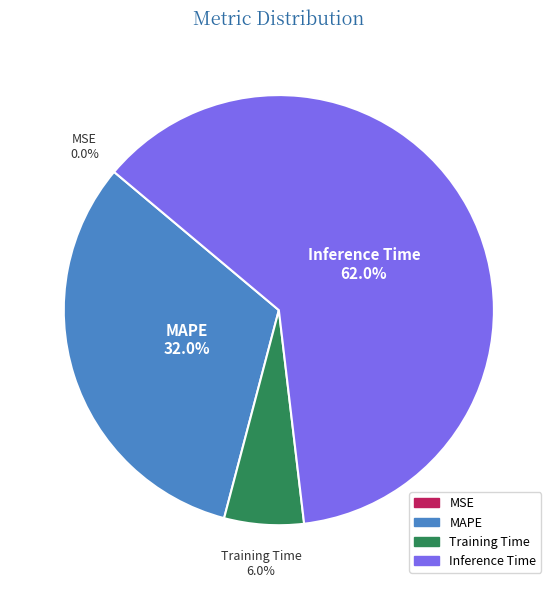

Is there a majority slice in this chart?

Yes